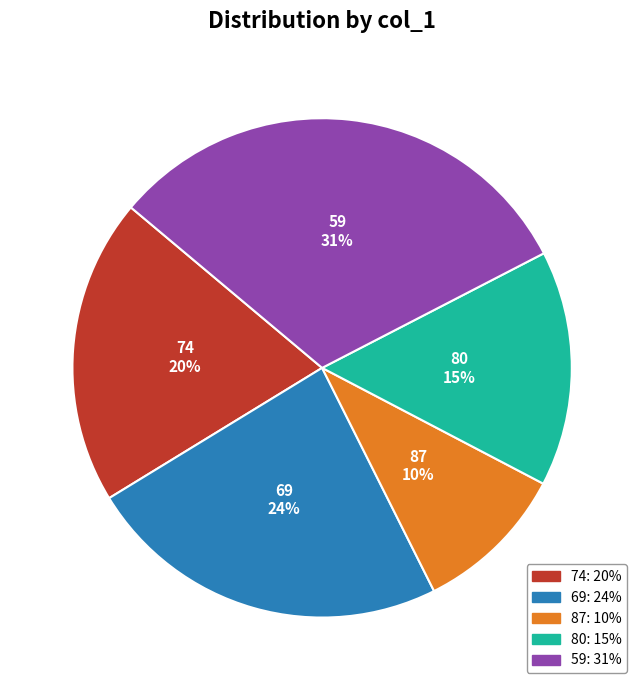

What percentage is the 69 slice, to the nearest percent?

24%